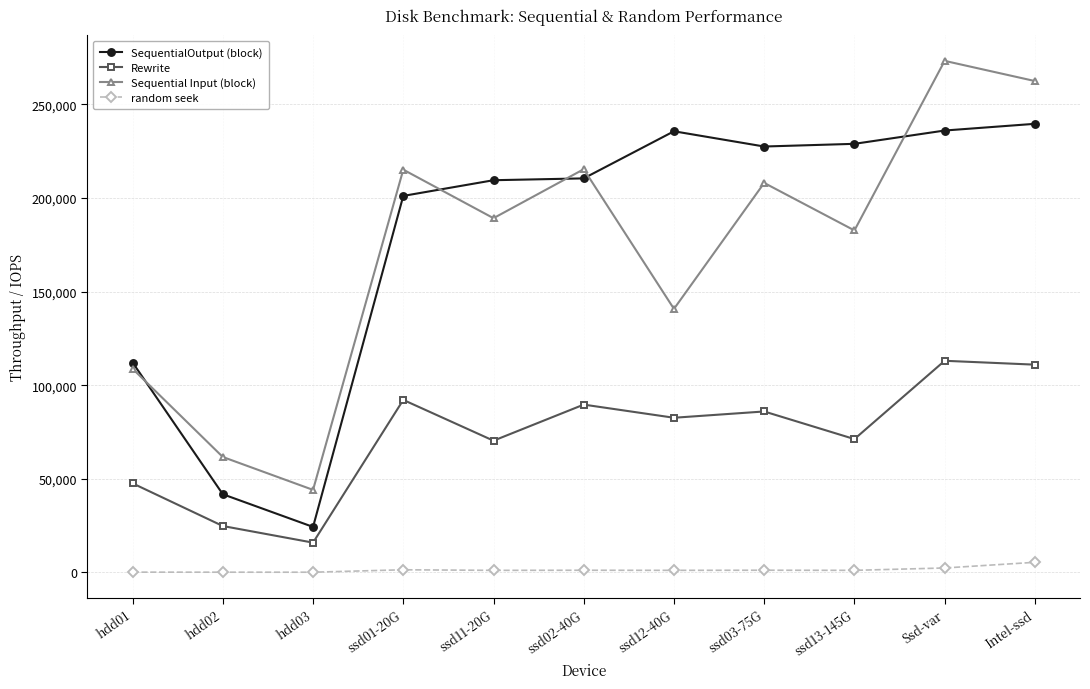

The value of SequentialOutput (block) at ssd03-75G is 227512. True or false?

True